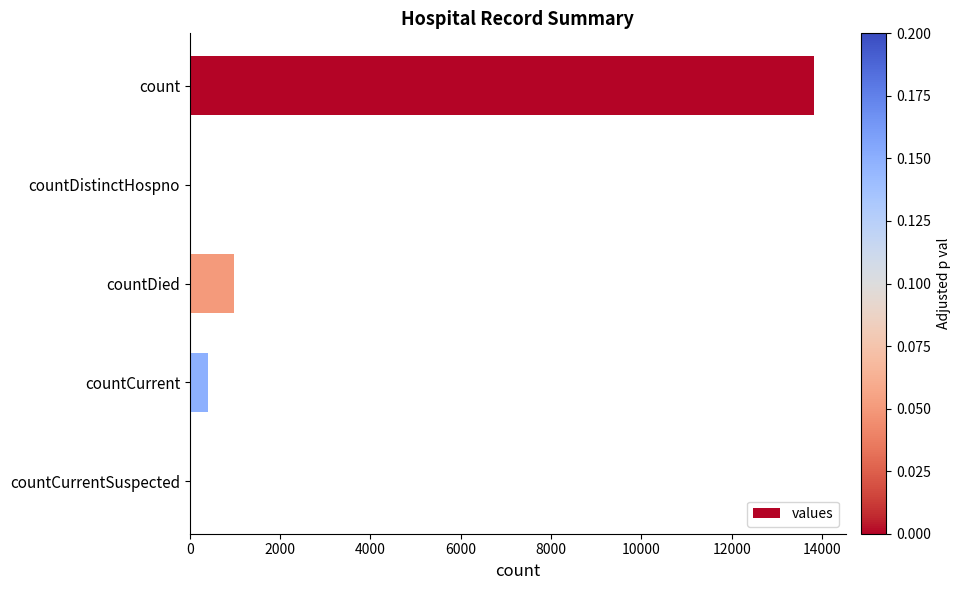

At which label is the value closest to 6916?

countDied